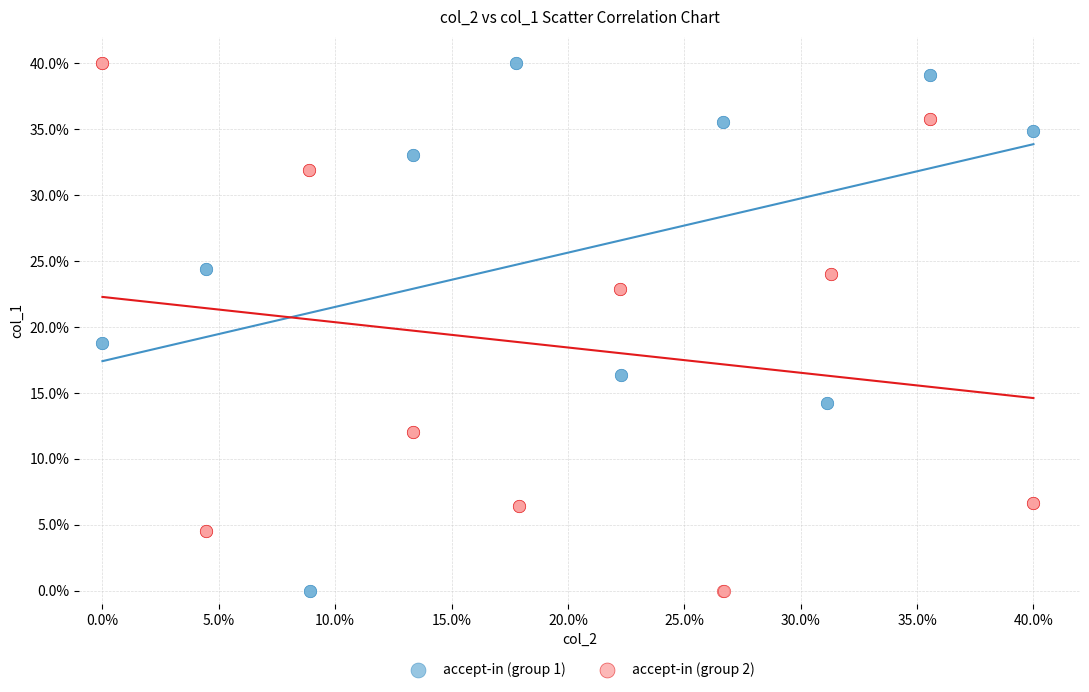

What are all the series names shown in the legend?

accept-in (group 1), accept-in (group 2)